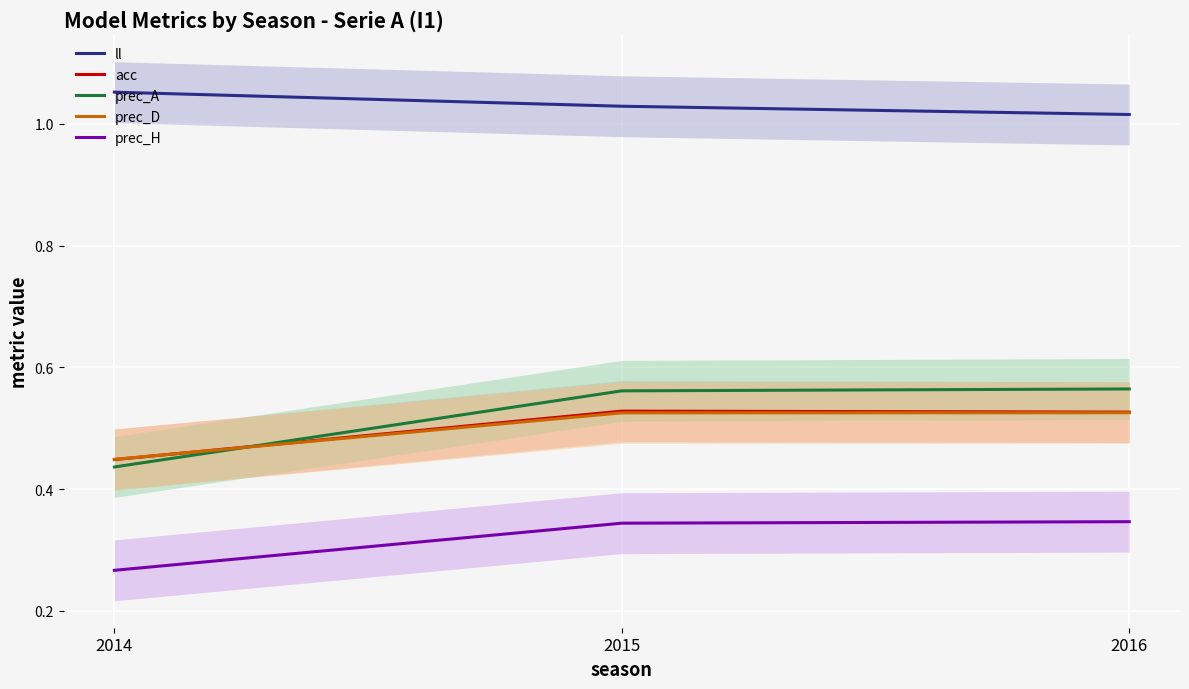

What is the lowest value of the ll series?

1.0